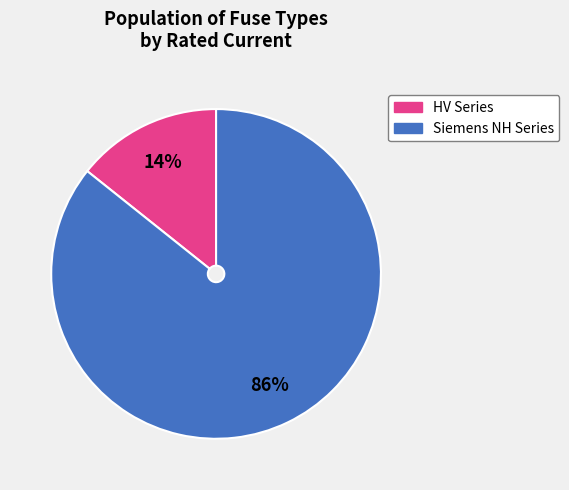

To the nearest percent, what is the average slice percentage?

50%